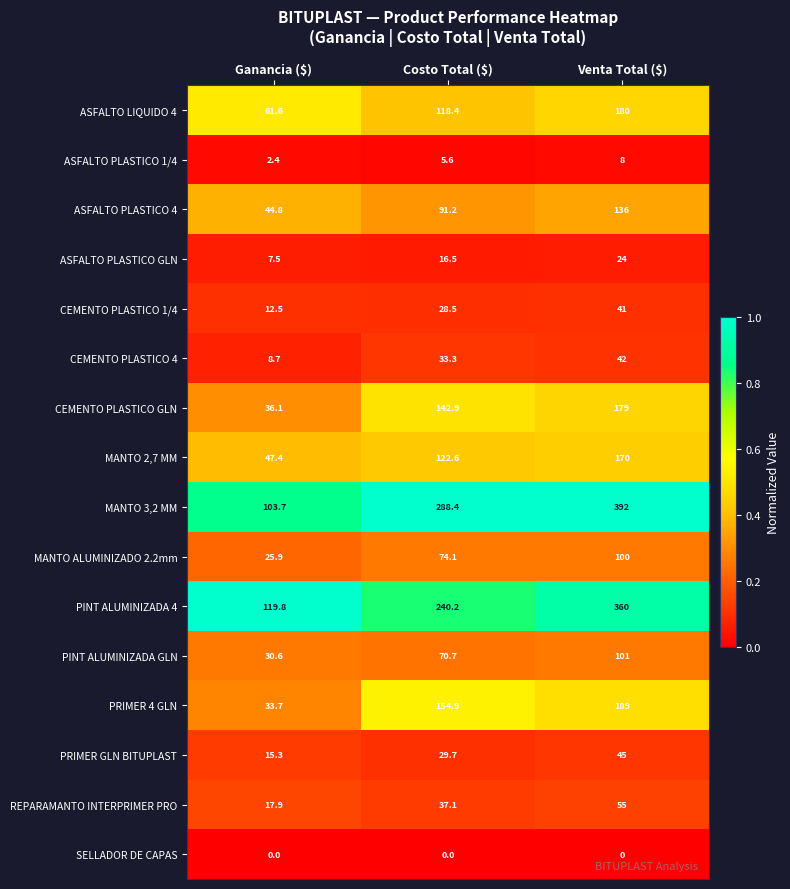

True or false: MANTO ALUMINIZADO 2.2mm has a value of 100.0 at Venta Total ($).

True